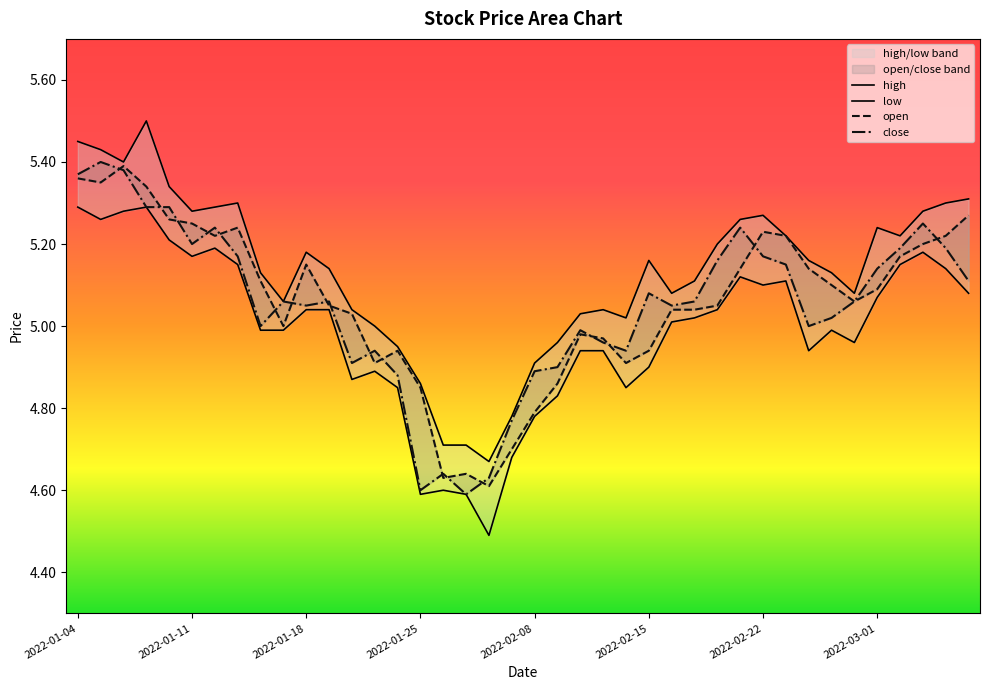

What value does the low series have at 2022-01-11?

5.2